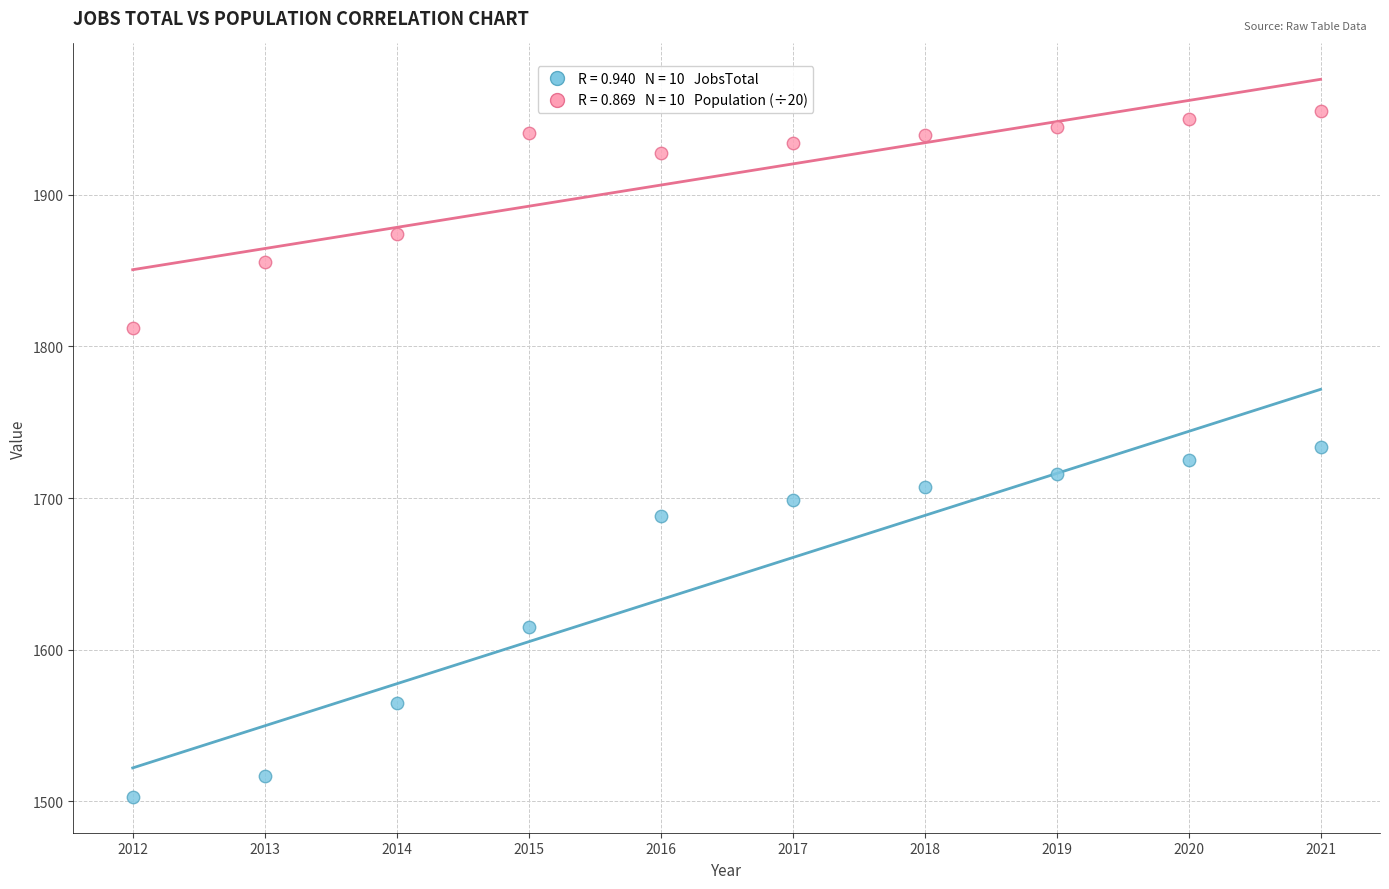

Across all data points, what is the range of X values (max minus min)?

9.0